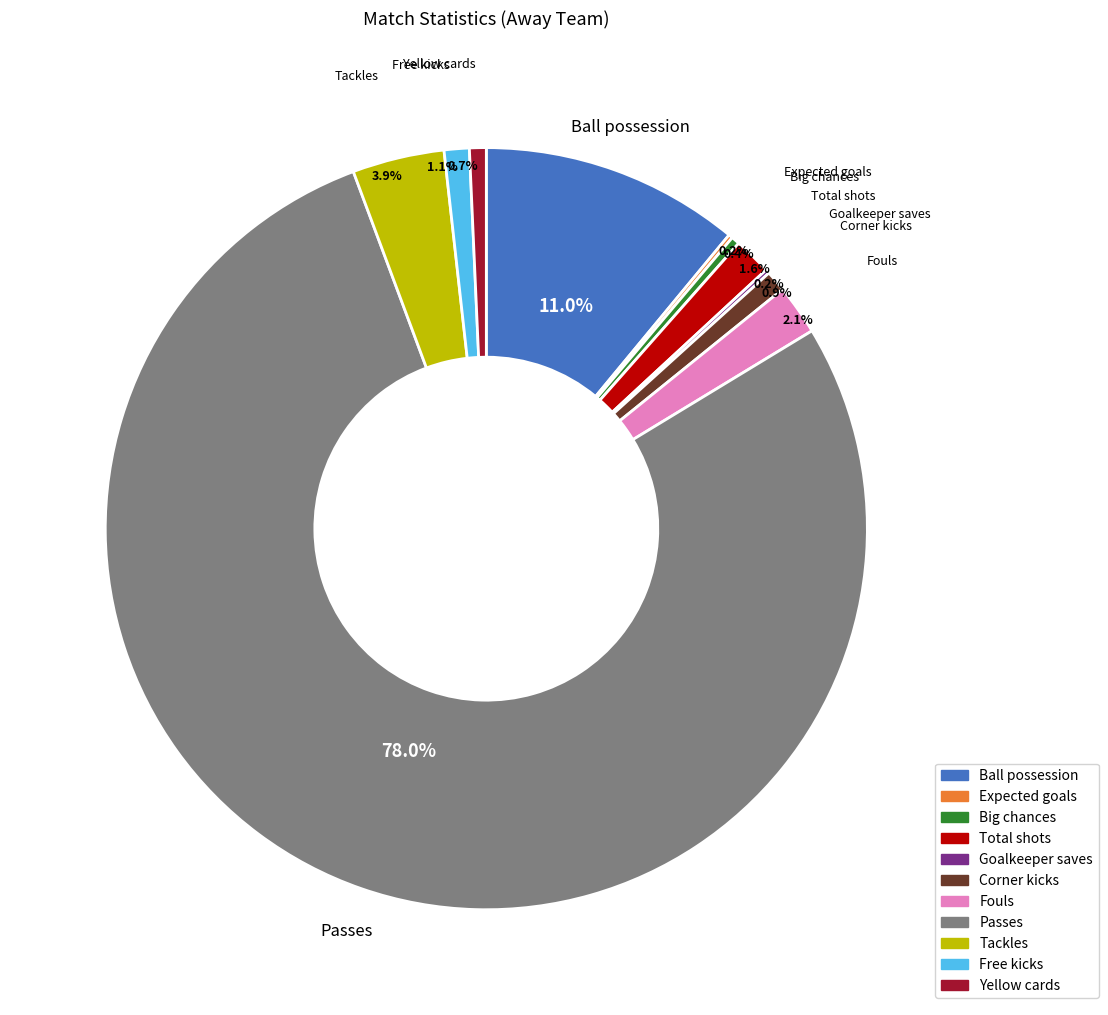

How much of the chart is everything except Yellow cards?

99.3%